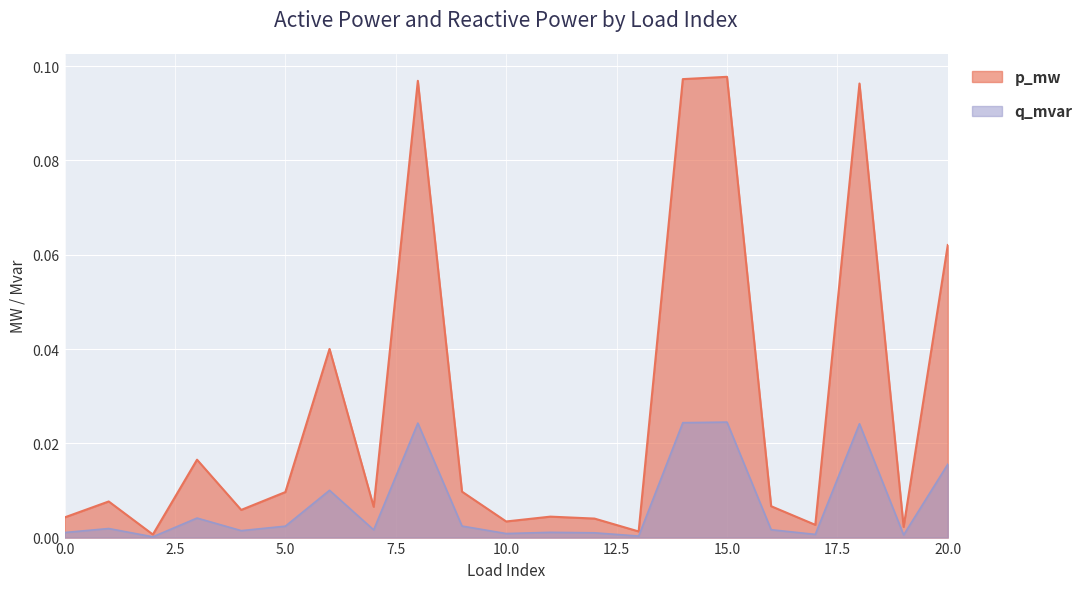

Does the chart display data point markers on the line(s)?

No